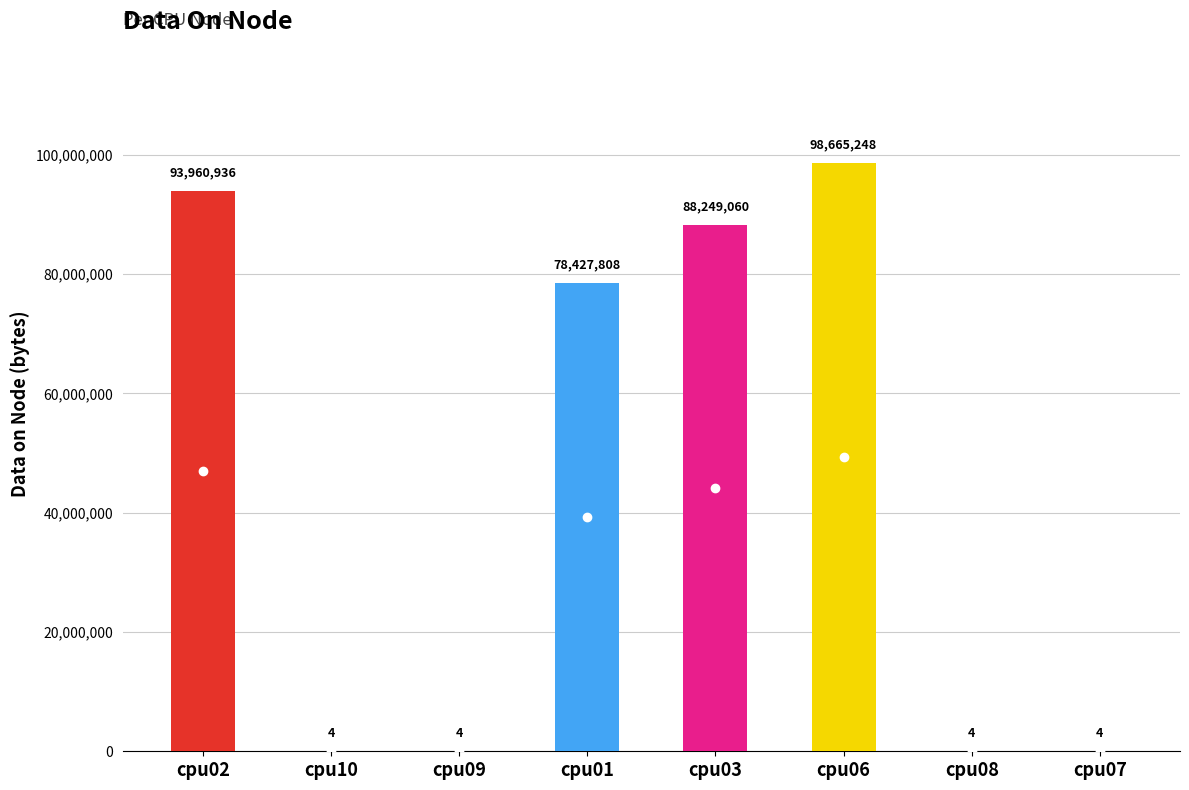

What is the greatest value displayed?

98665248